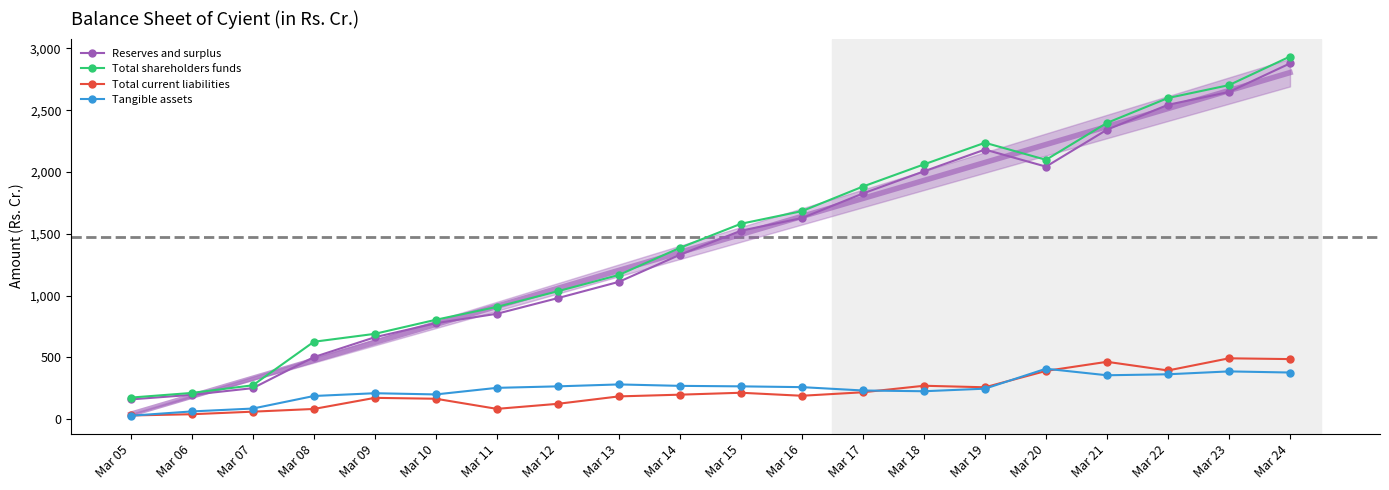

True or false: Tangible assets and Total current liabilities intersect in this chart.

True